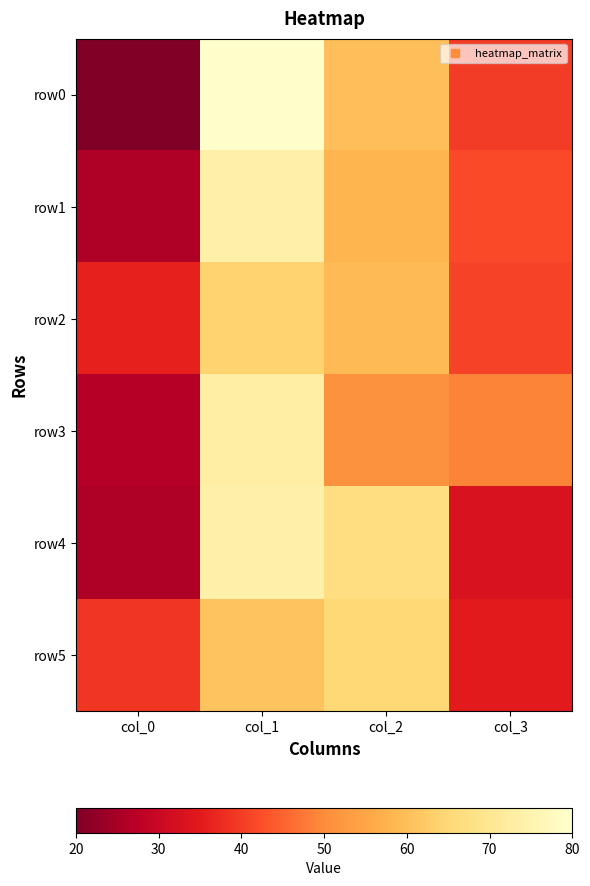

Count the number of data series in this chart.

6